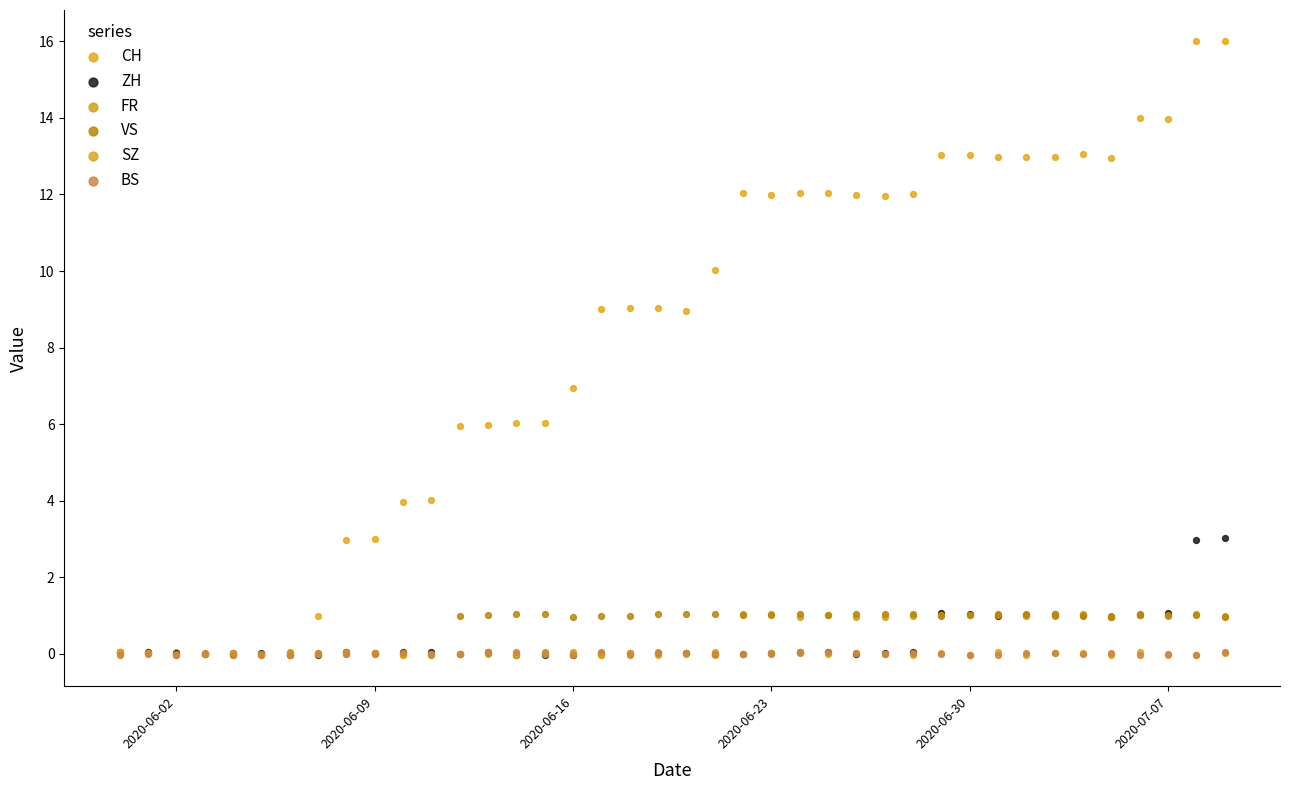

Which series has the largest Y range (max minus min)?

CH